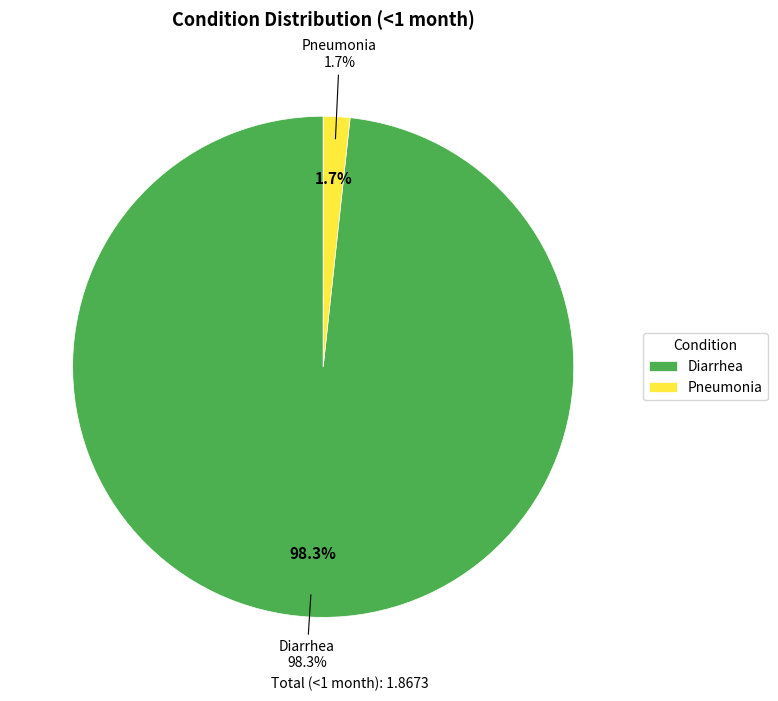

Which category has the biggest portion of the pie?

Diarrhea